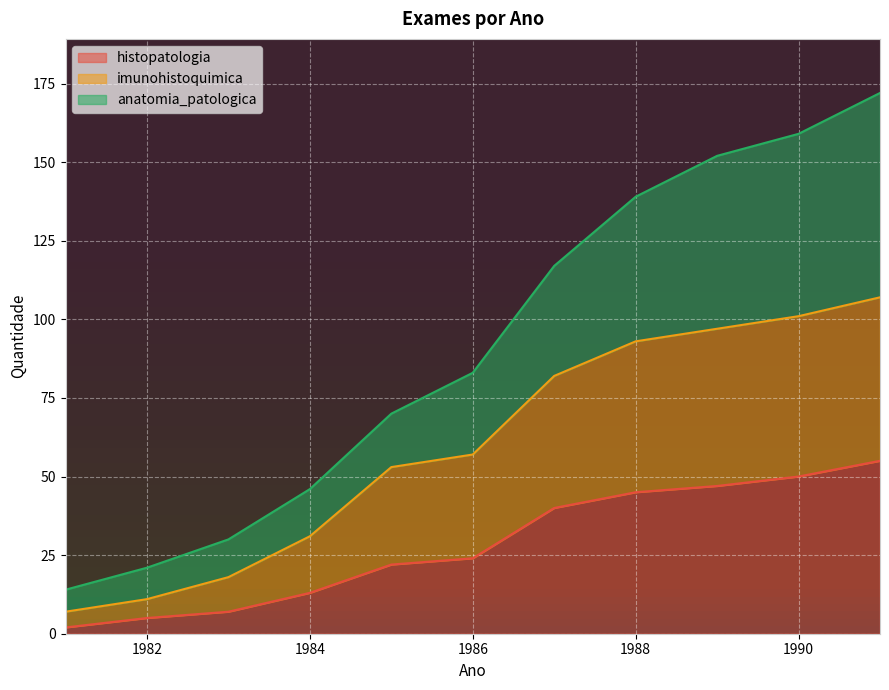

The value of anatomia_patologica at 1986 is 127. True or false?

False